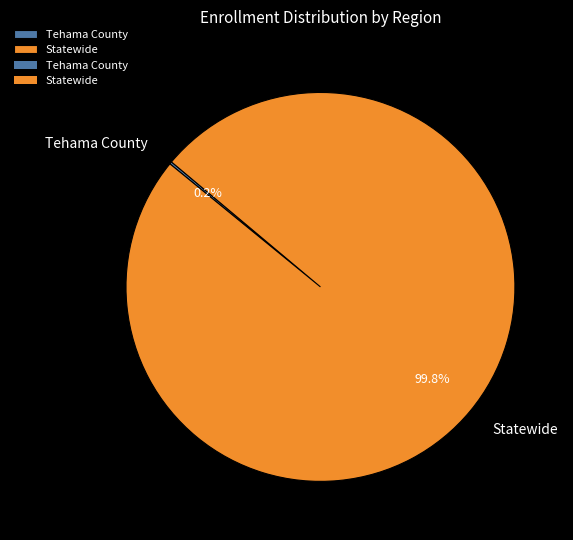

What percentage is NOT represented by Statewide?

0.2%